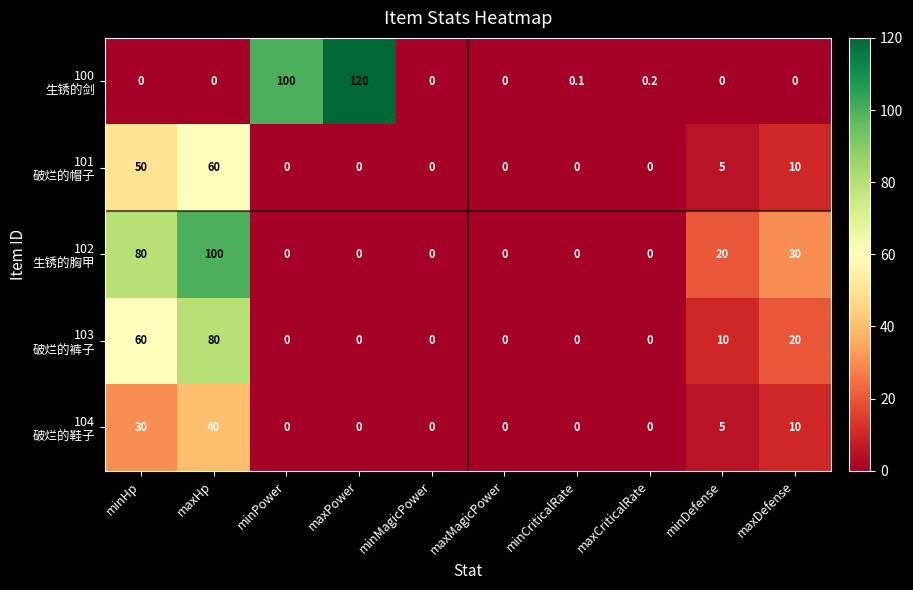

At which category is the sum across all series the highest?

maxHp